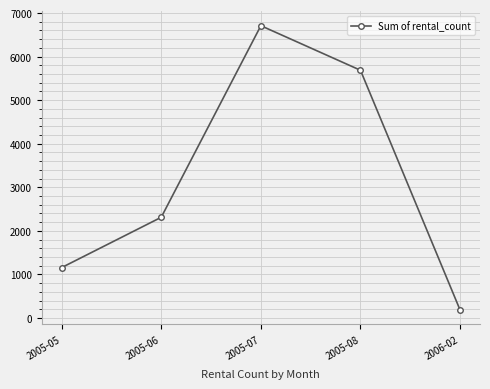

What is the change in value from 2005-08 to 2006-02?

-5504